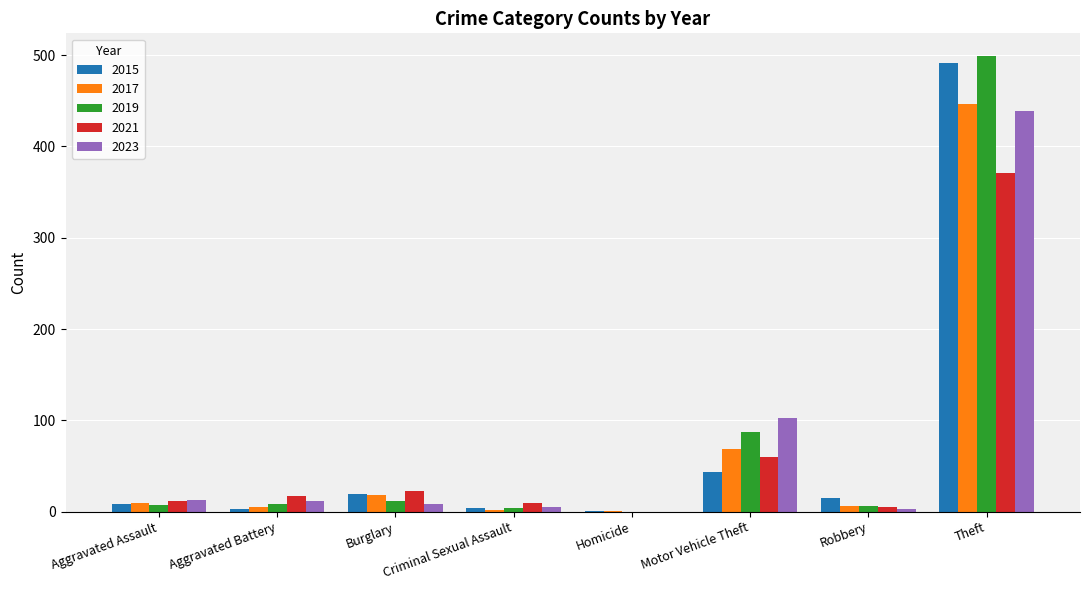

Is the value of 2021 at Aggravated Battery greater than the value of 2017 at Aggravated Battery?

Yes